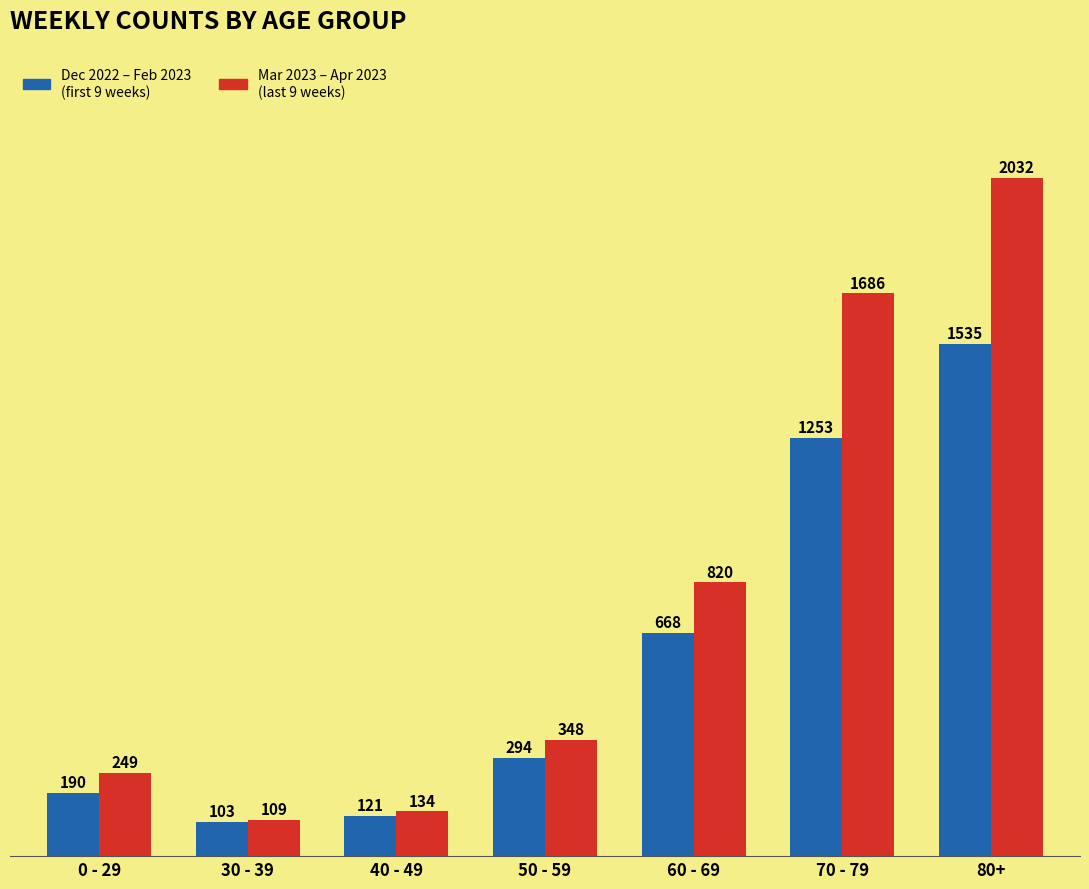

What is the difference between the highest and lowest values at 80+?

497